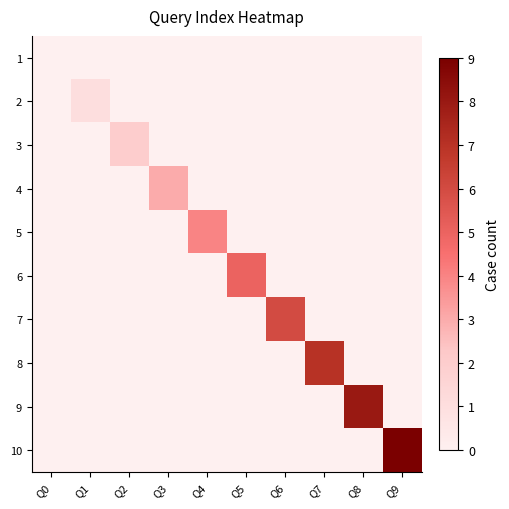

What is the difference between the highest and lowest values at Q4?

4